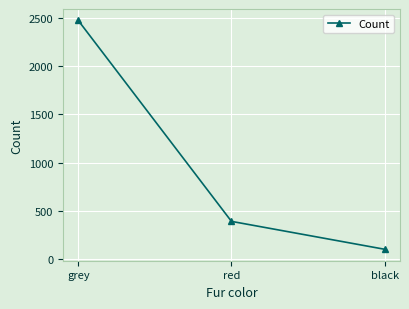

List the labels in order of value, largest first.

grey, red, black